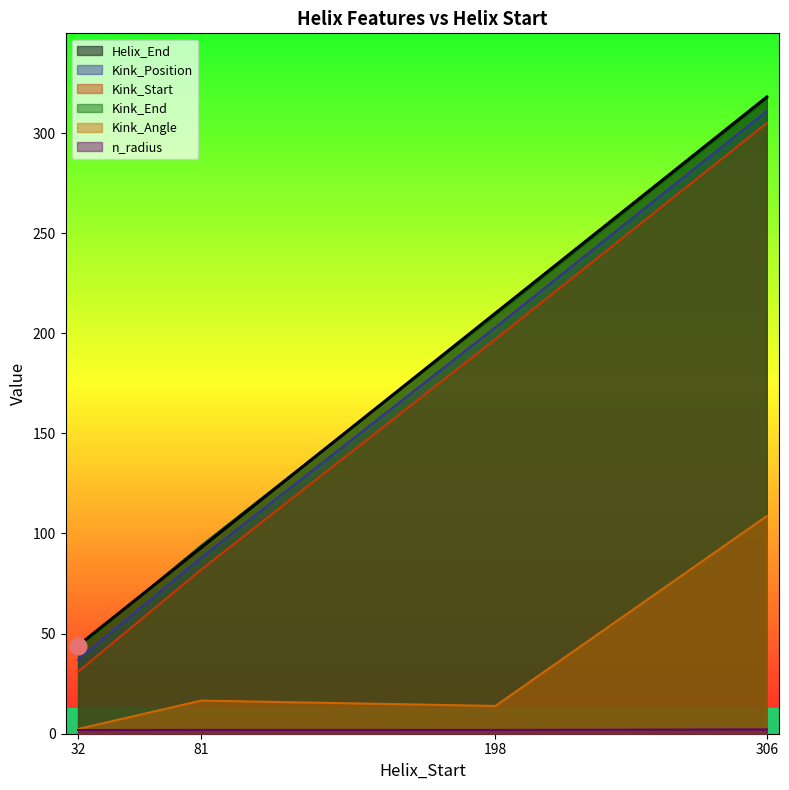

How many data points in Kink_End are less than 209?

2